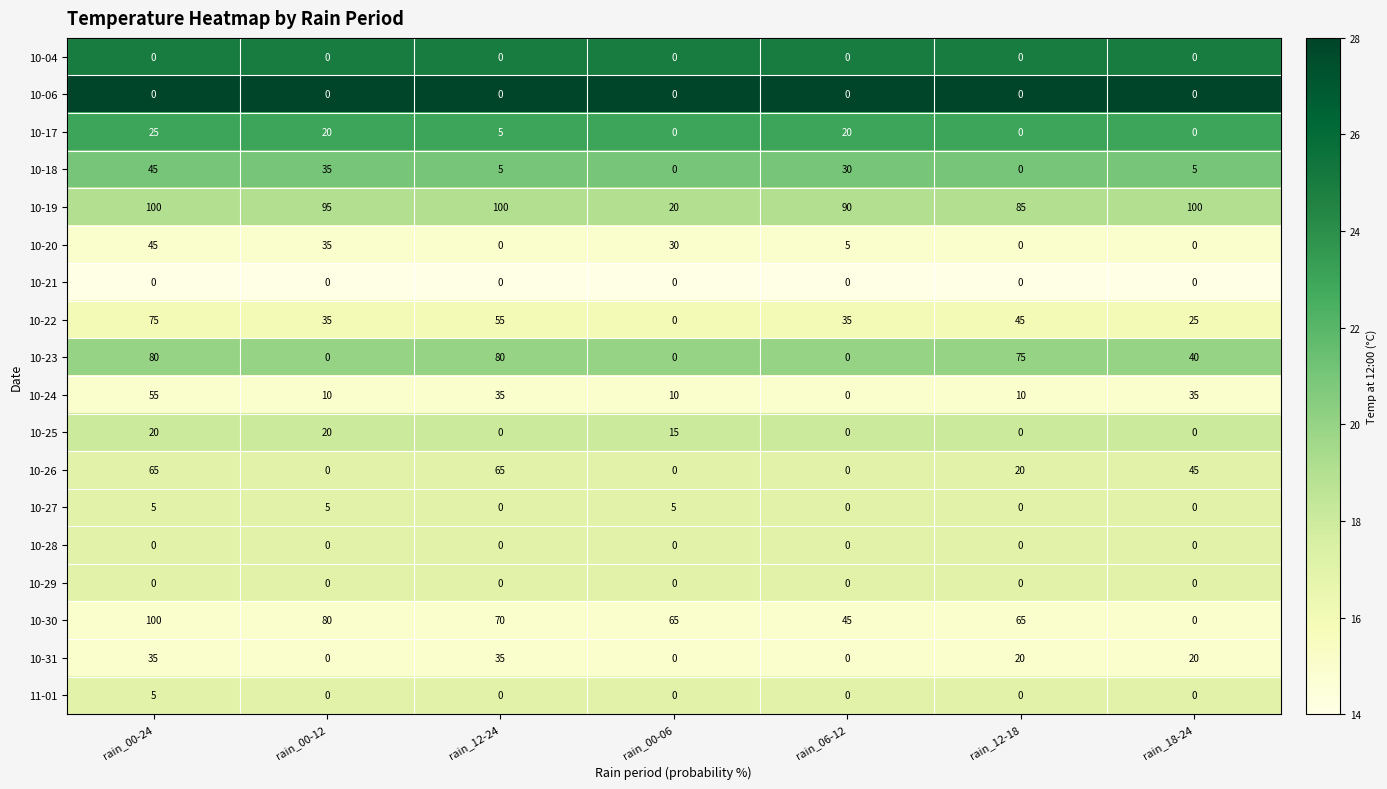

What is the difference between the second highest and minimum values in the 10-31 series?

35